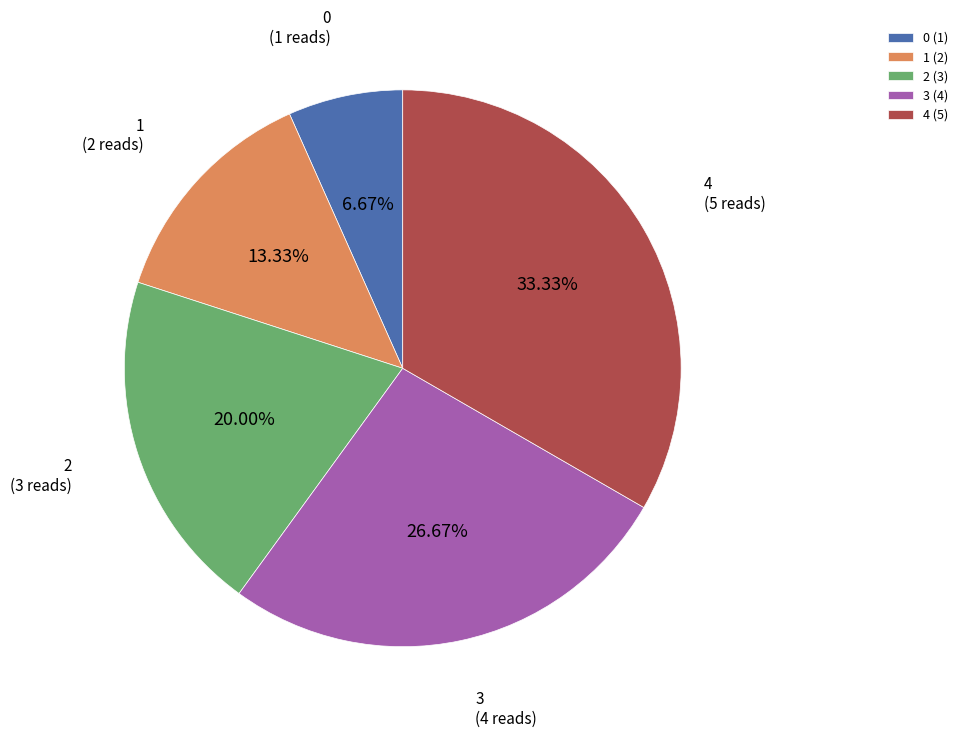

Is there a majority slice in this chart?

No